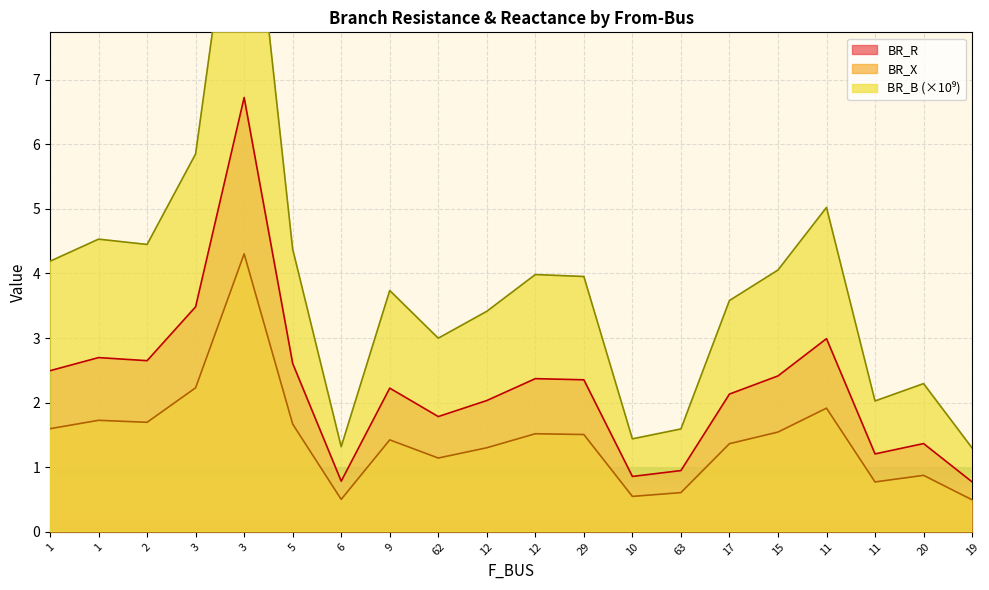

True or false: BR_X has a value of 2.5 at 9.

False